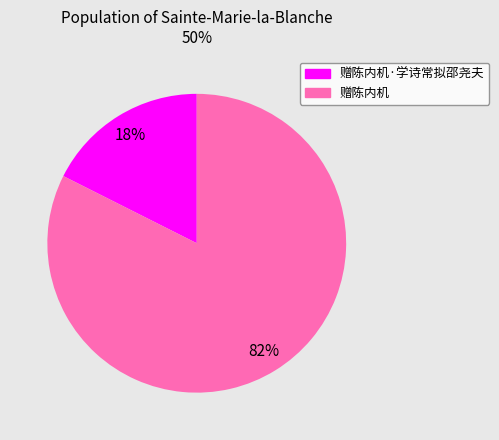

Rank the categories by value from lowest to highest.

赠陈内机·学诗常拟邵尧夫, 赠陈内机